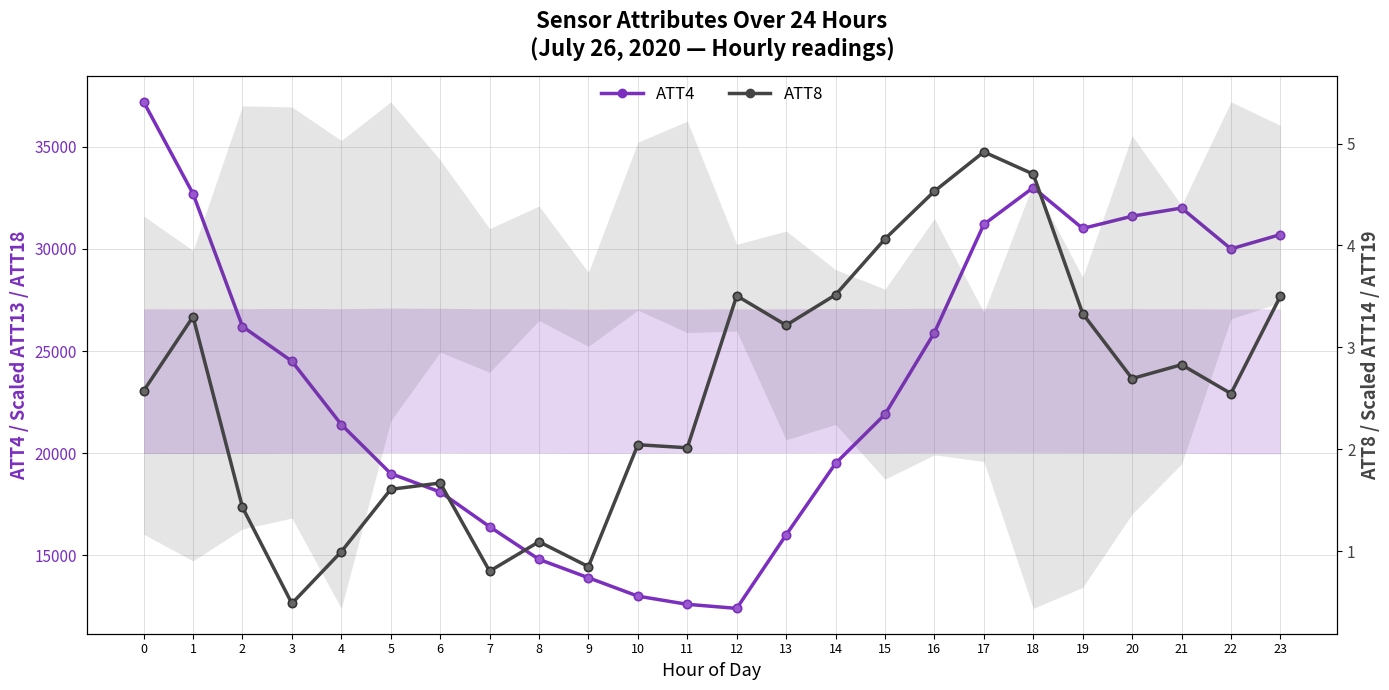

What is the total value across all series at 21?

32002.8